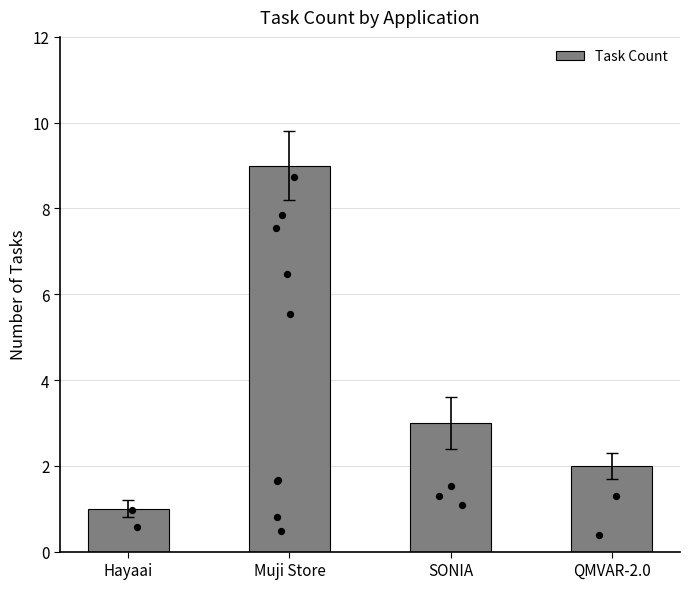

Approximately how many times larger is the value at Hayaai compared to SONIA?

0.3